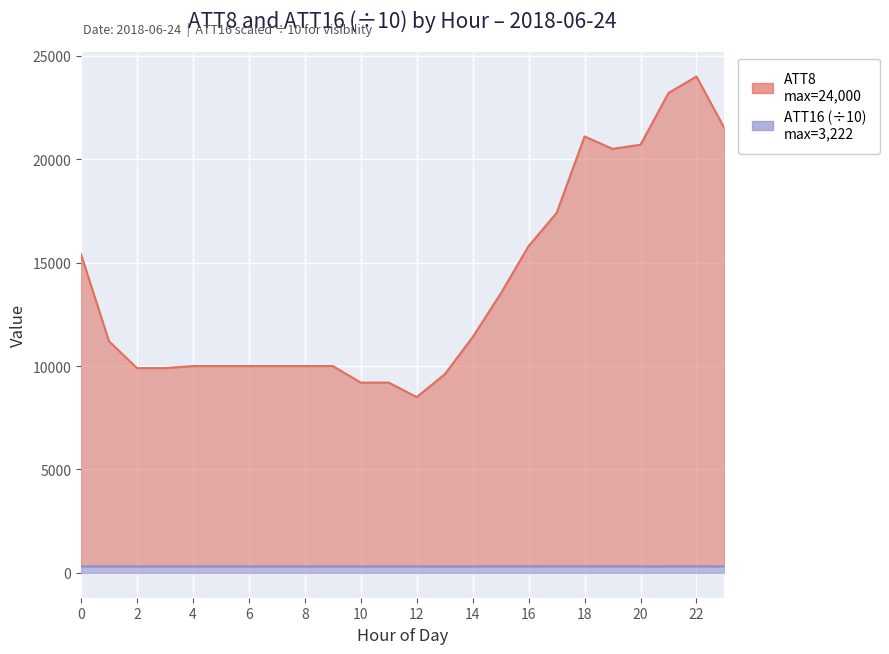

Between 0 and 13, which series saw the biggest shift?

ATT8